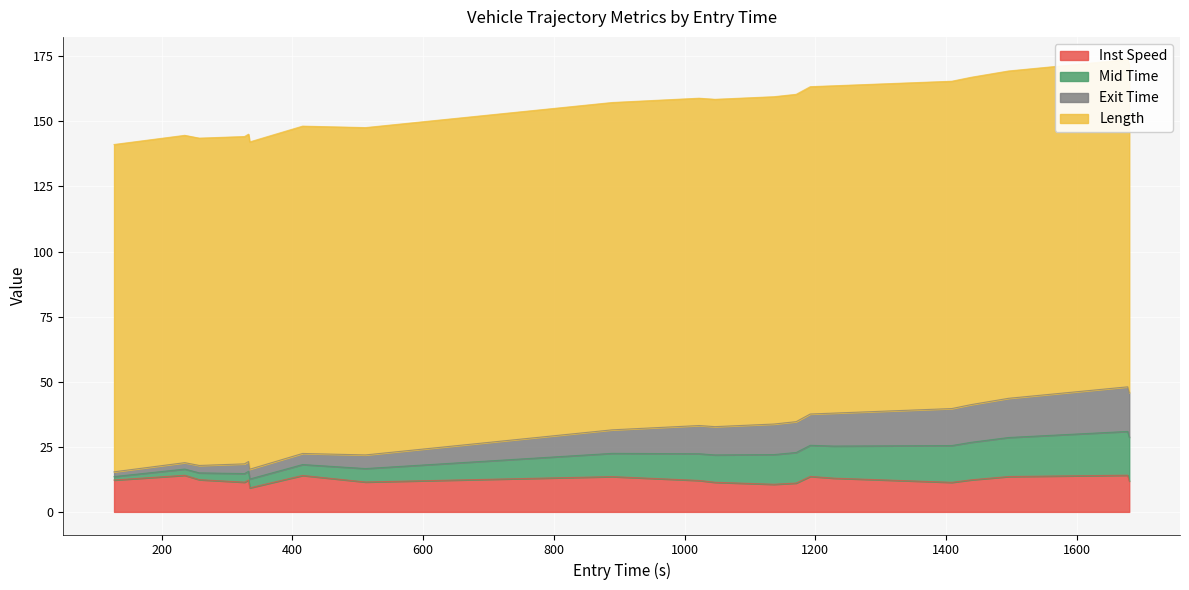

What is the maximum value for Inst Speed?

14.1